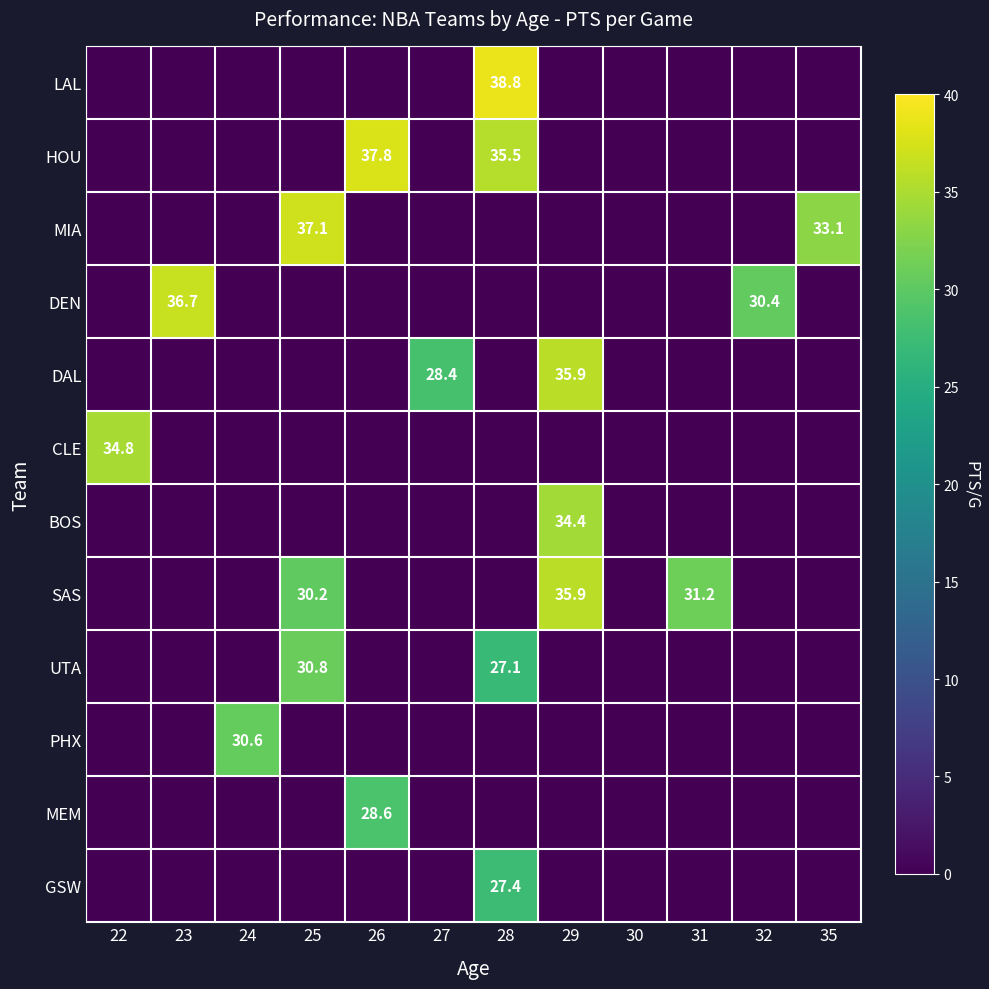

True or false: SAS has a value of 22.6 at 29.

False